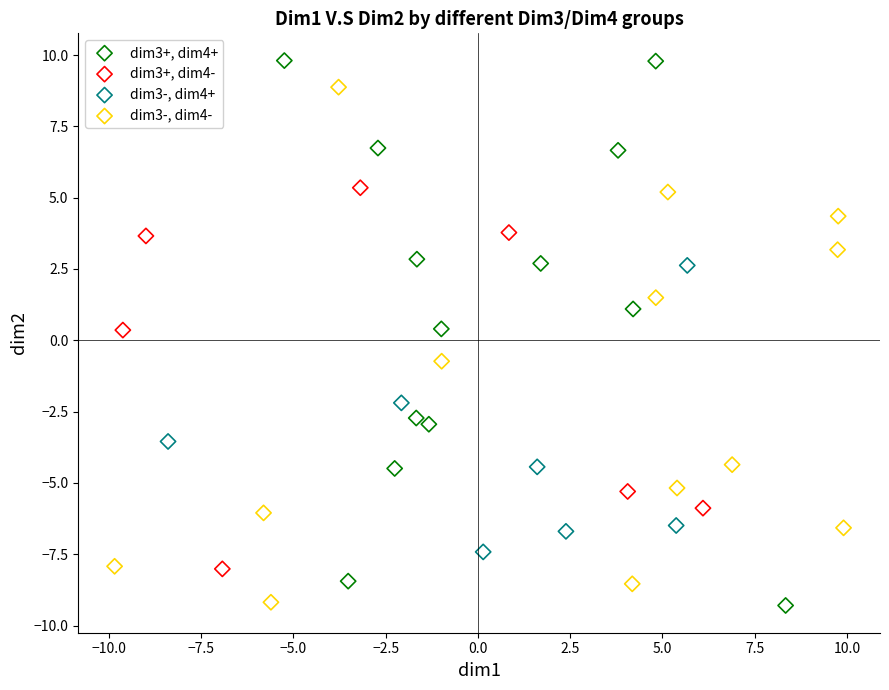

Which series reaches the maximum Y coordinate?

dim3+, dim4+